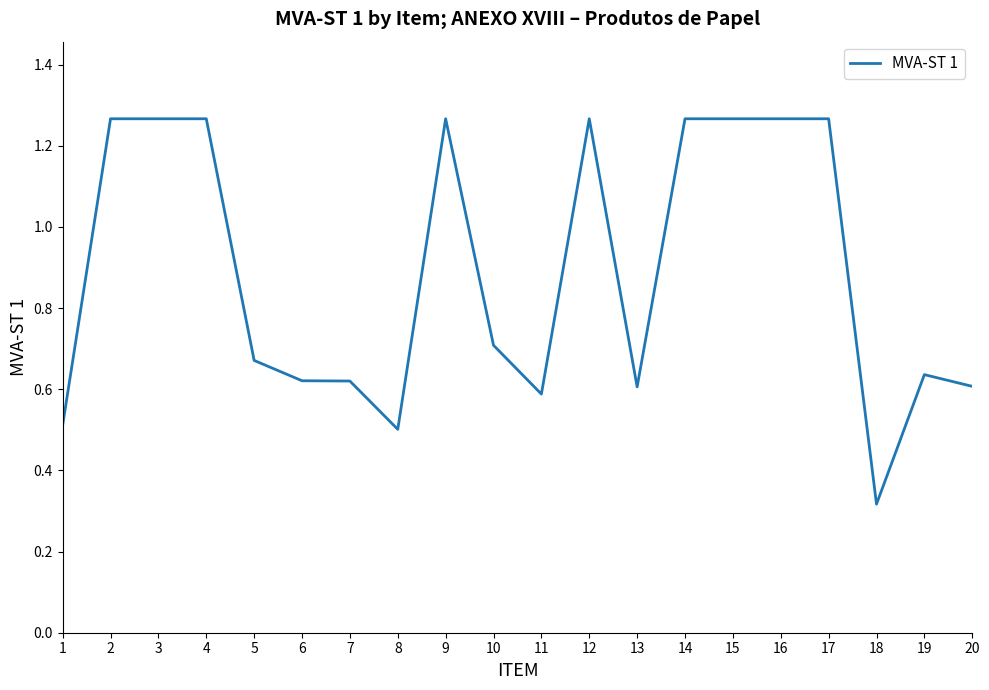

Does the chart have visible grid lines?

No